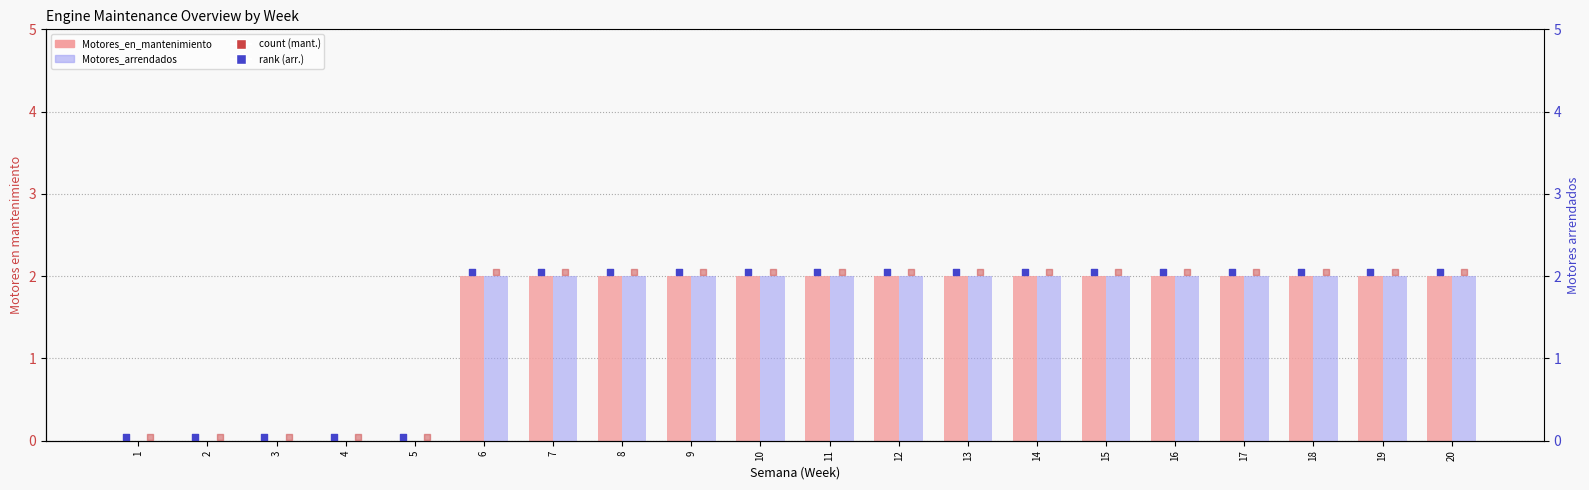

Is the value of Costo_acumulado (scaled) at 20 greater than the value of Motores_en_mantenimiento at 16?

Yes